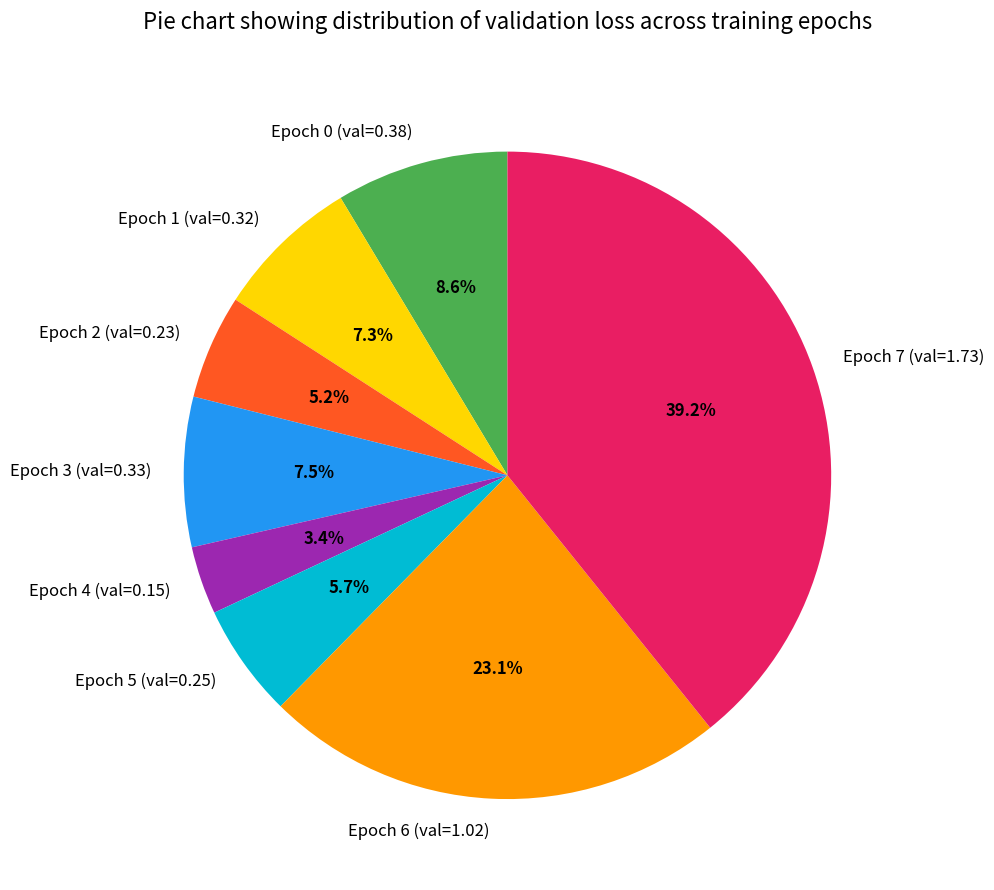

Is the sum of Epoch 0 (val=0.38) and Epoch 4 (val=0.15) greater than half?

No